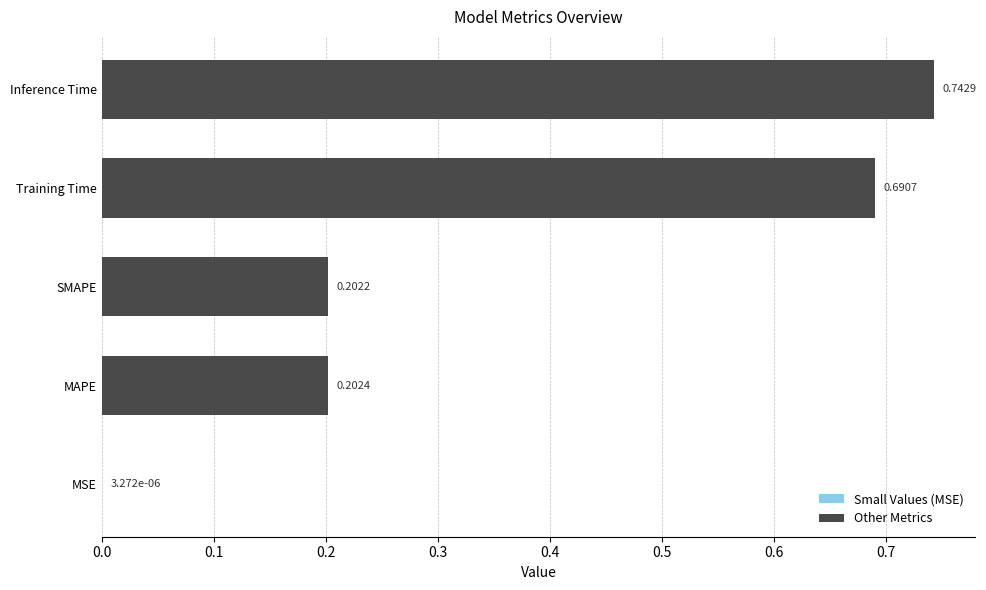

What is the change in value from MSE to MAPE?

+0.2